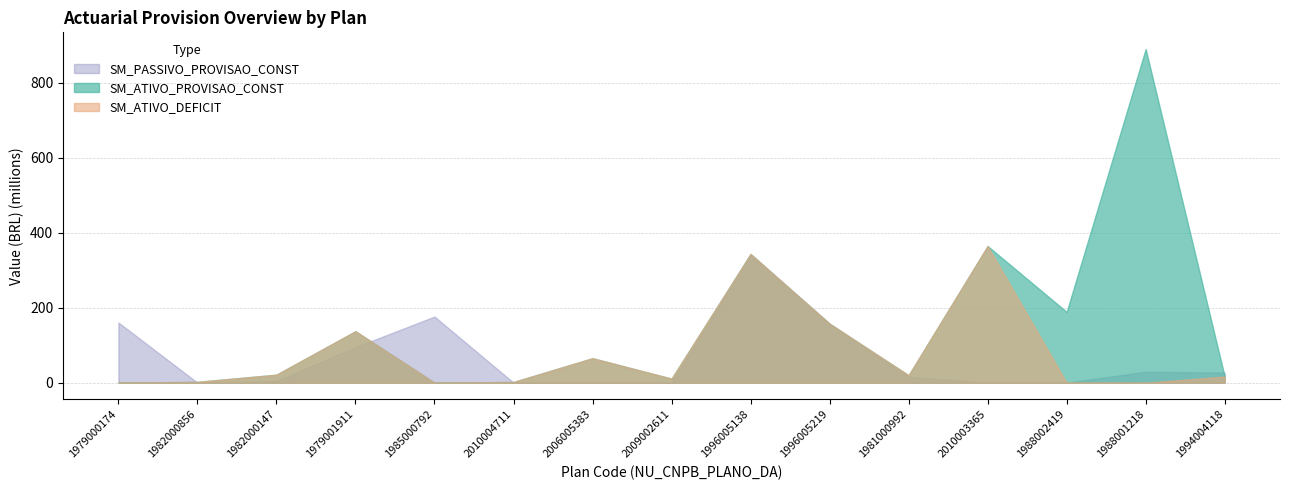

The SM_ATIVO_DEFICIT series shows 16428136.5 at 2009002611. True or false?

False